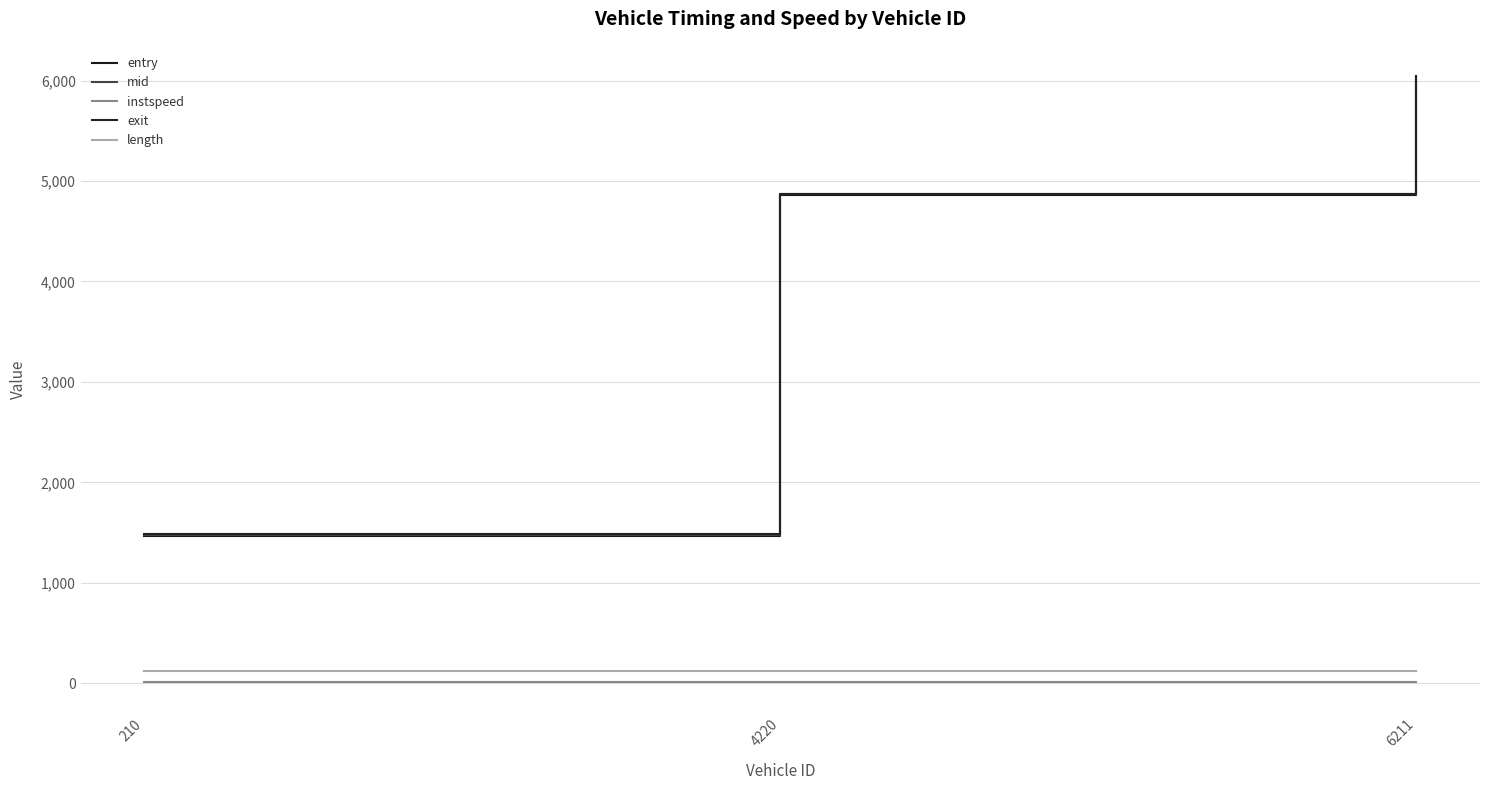

What is the sum of the mid values at 6211 and 4220?

10906.7